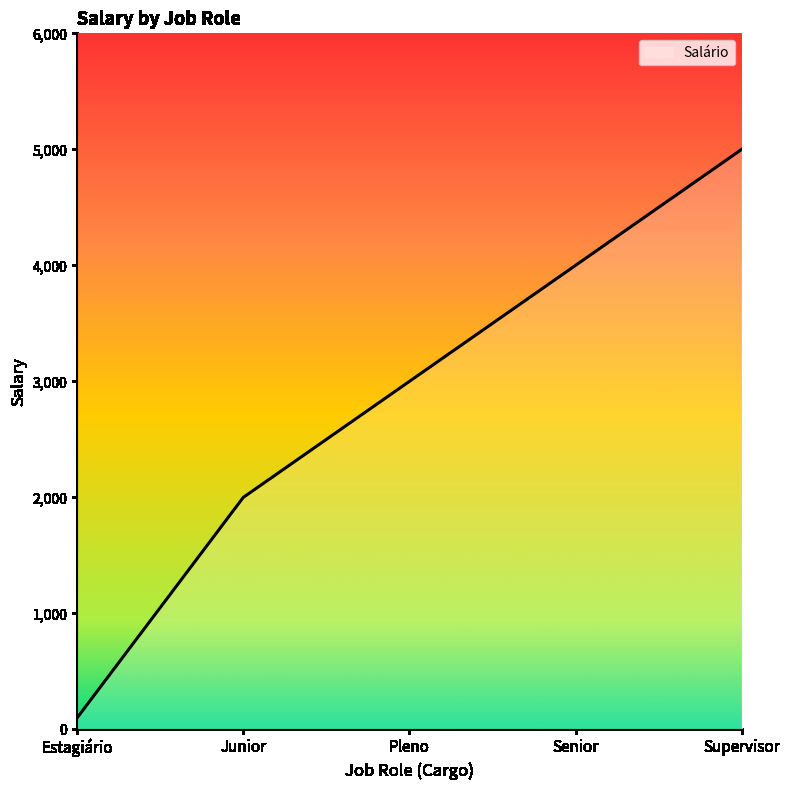

What is the sum of all values?

14100